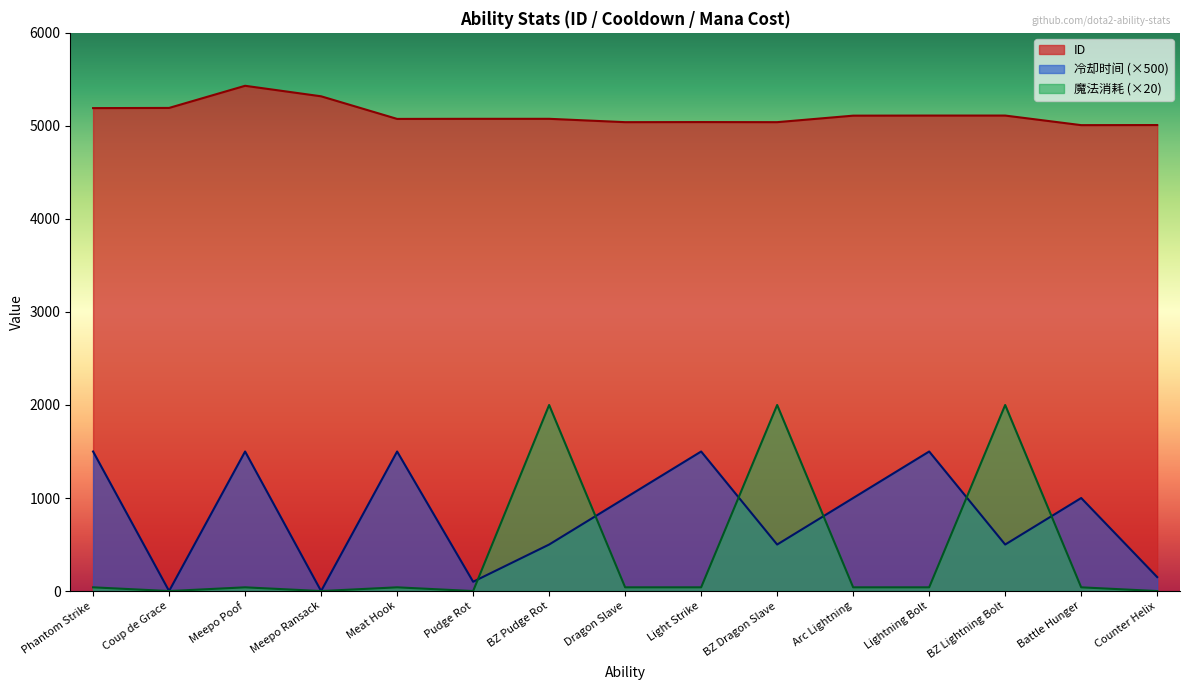

Which category has the highest value in the ID series?

Meepo Poof